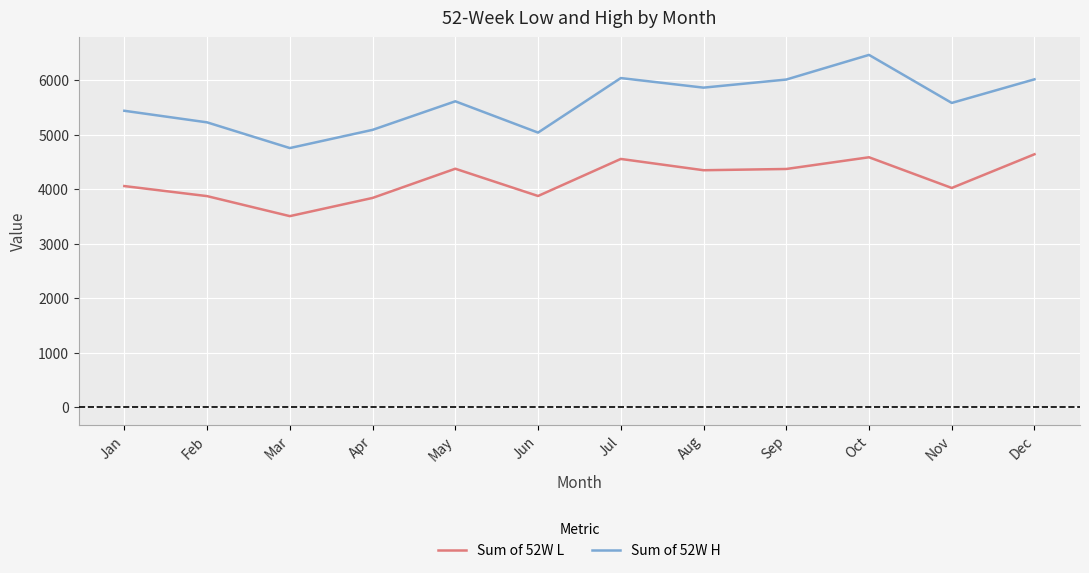

At which category is the sum across all series the highest?

Oct